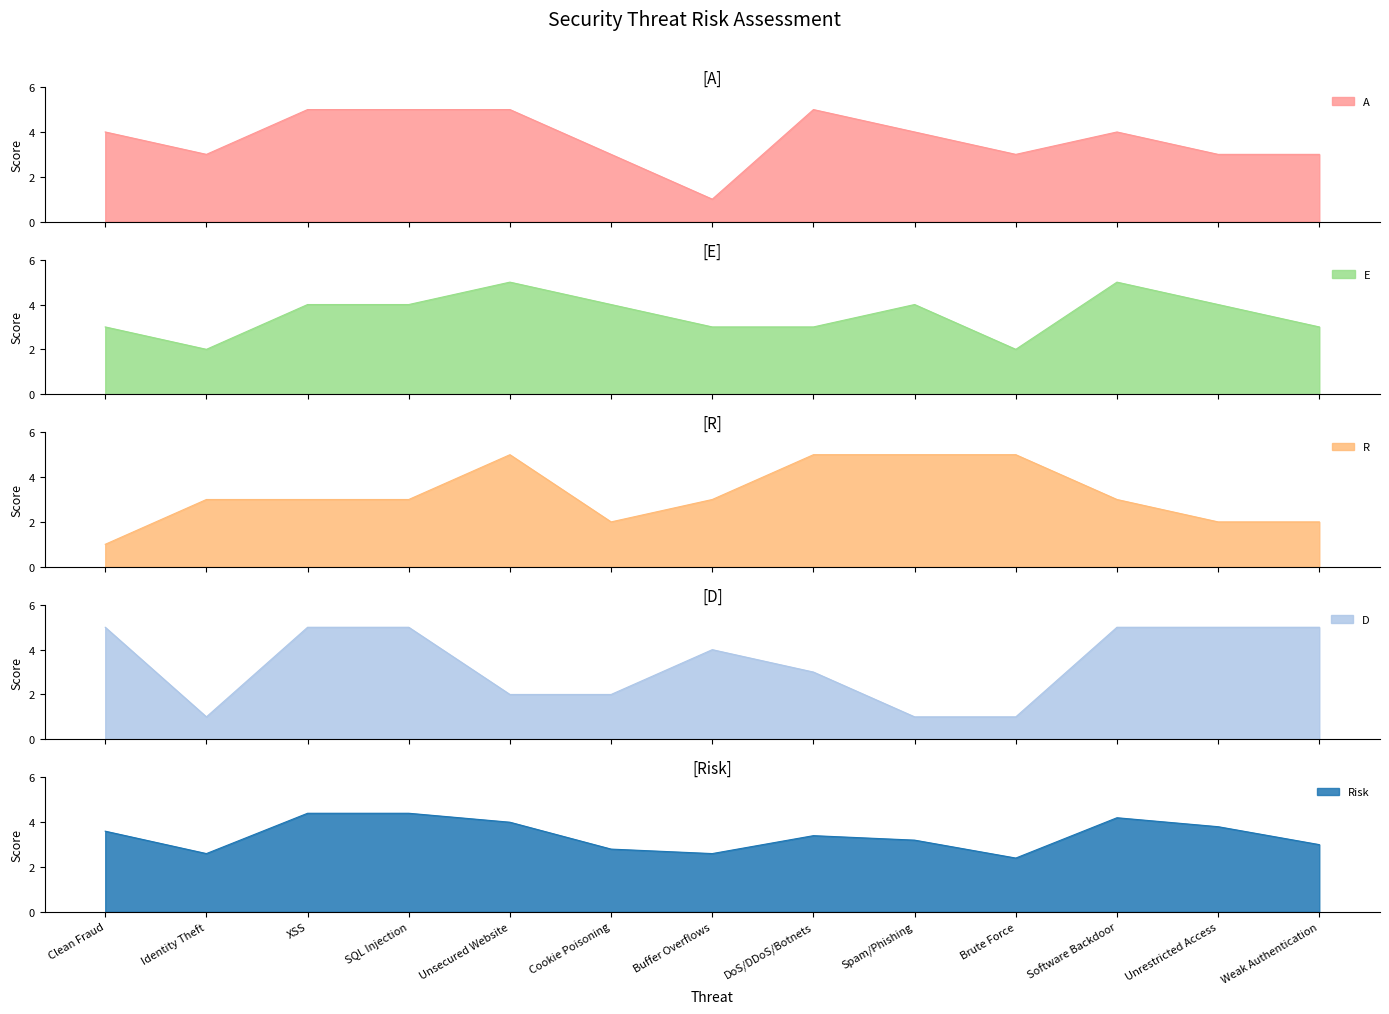

Where is the first local minimum for Risk?

Identity Theft